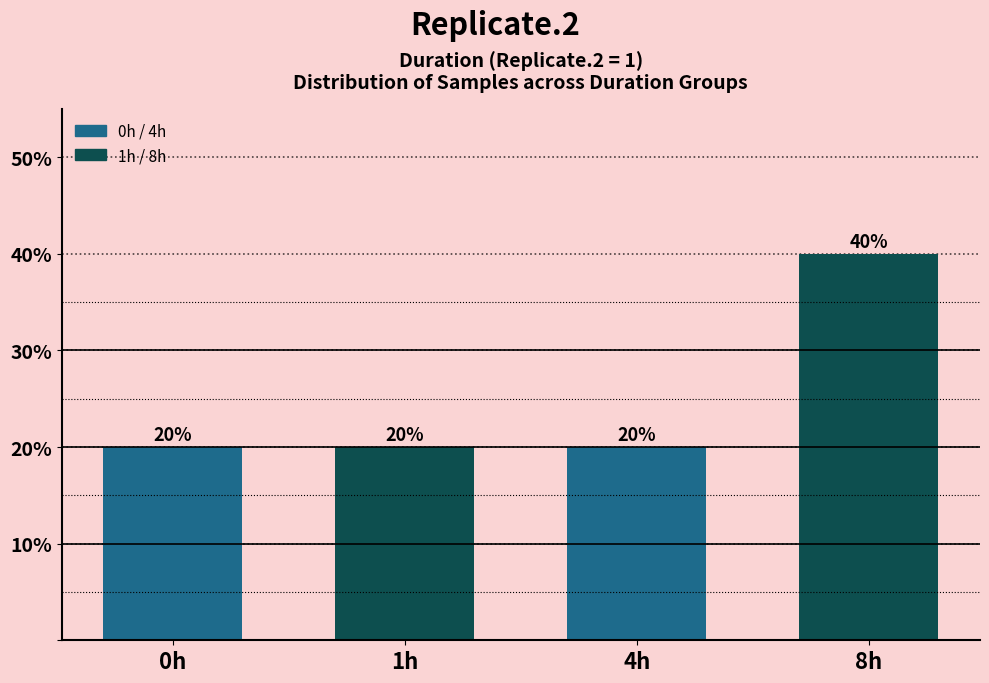

Reading left to right, what are all the values shown in this chart?

0h=20	1h=20	4h=20	8h=40